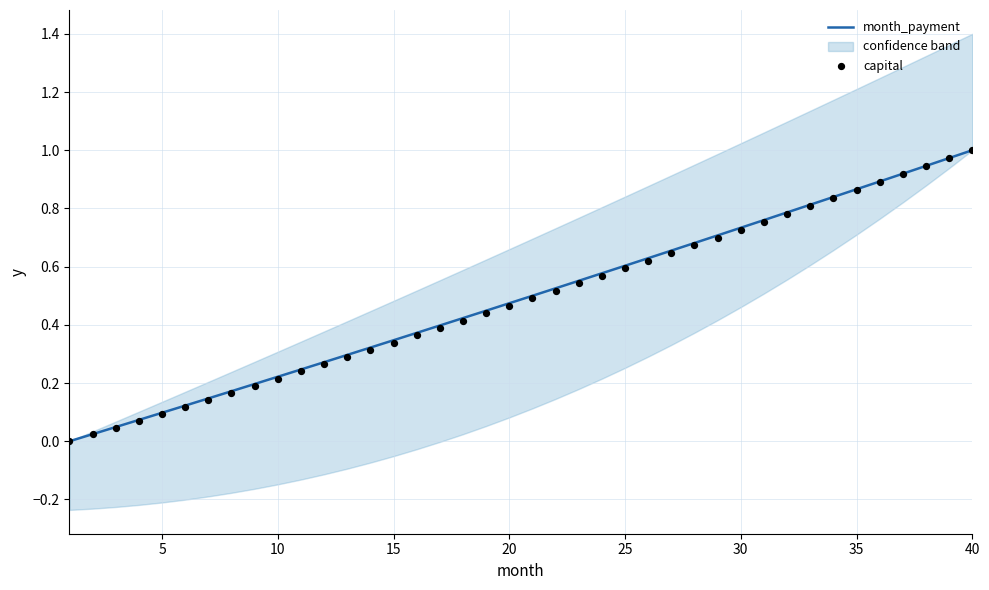

What are all the series names shown in the legend?

month_payment, capital